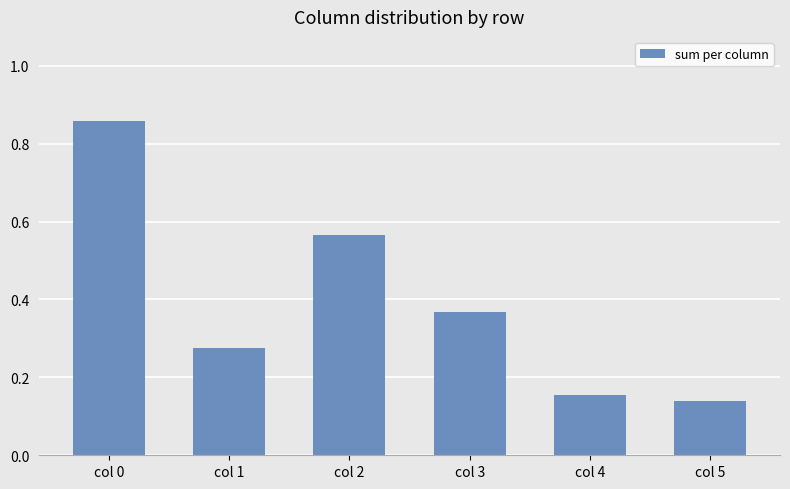

Which category has the lowest value across all series?

col 5